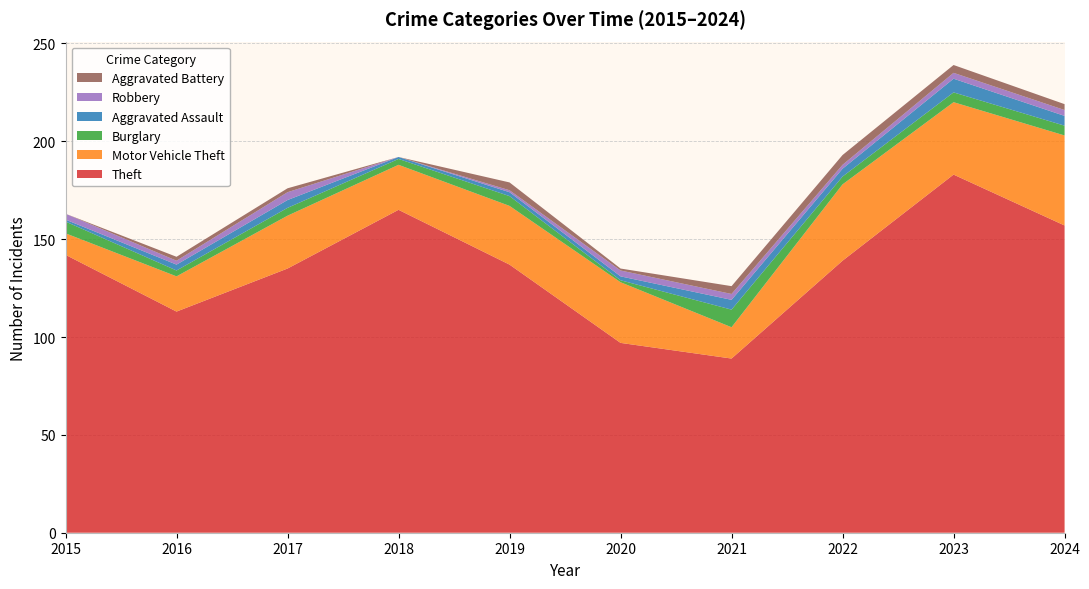

Reading left to right, list all the values displayed in this chart.

Theft: 142	113	135	165	137	97	89	139	183	157
Motor Vehicle Theft: 11	18	27	23	30	31	16	39	37	46
Burglary: 6	3	4	3	5	1	9	4	5	5
Aggravated Assault: 1	3	4	1	2	2	5	4	7	5
Robbery: 3	2	4	0	1	3	3	2	3	3
Aggravated Battery: 0	2	2	0	4	1	4	5	4	3